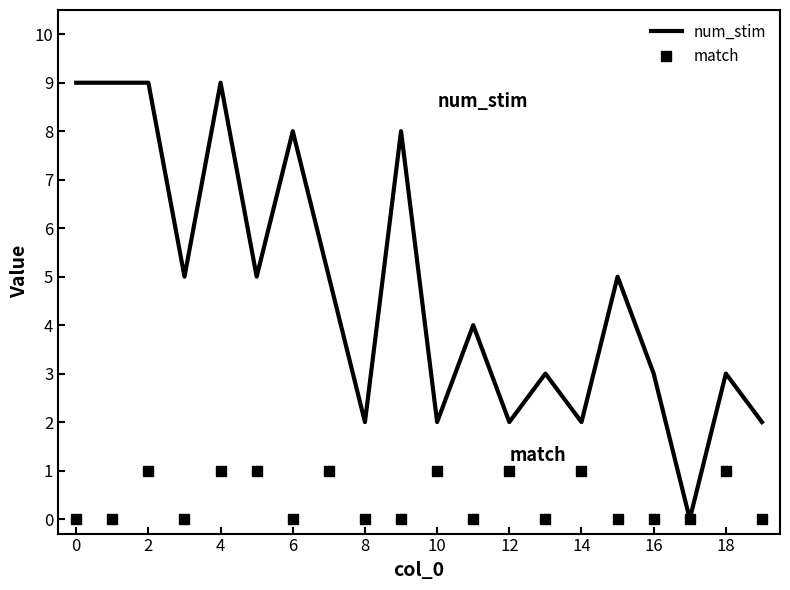

Which series has the largest total across all categories?

num_stim